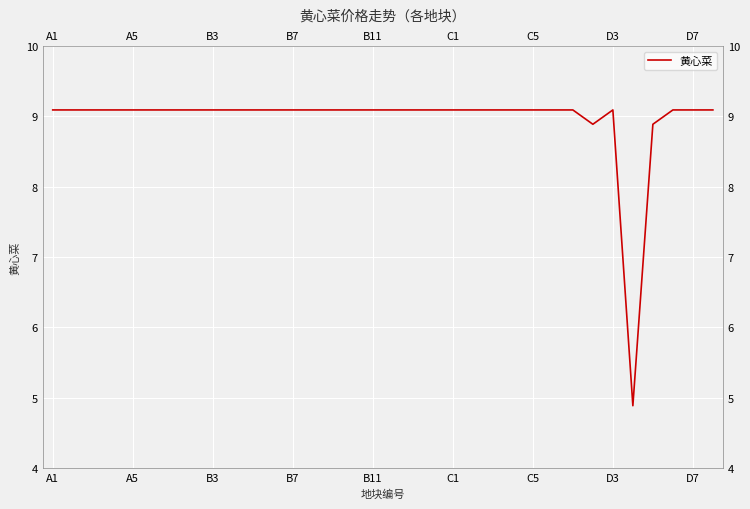

What is the difference between the maximum and minimum values?

4.2